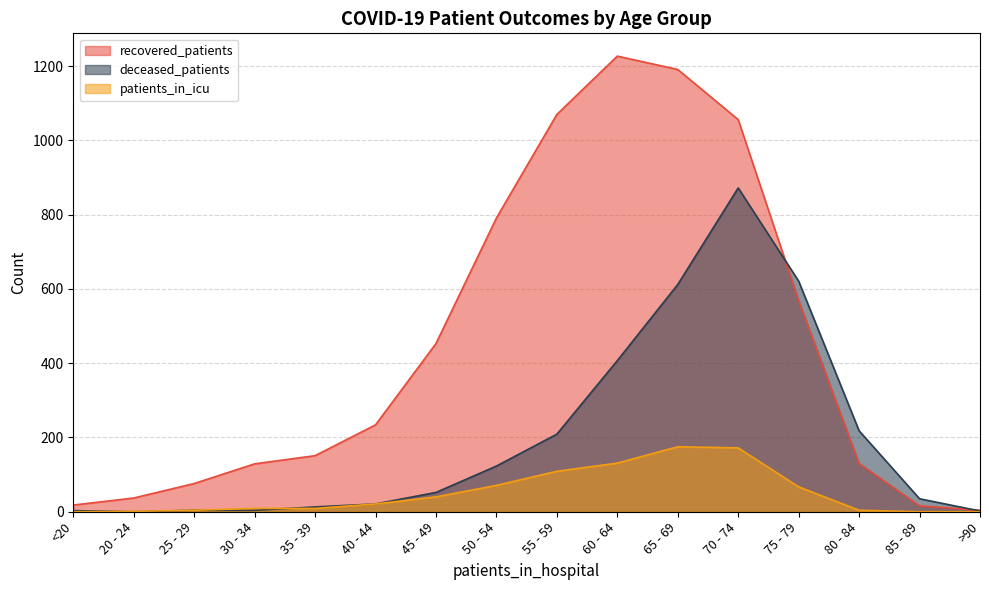

Which series changed the most between 30 - 34 and 60 - 64?

recovered_patients